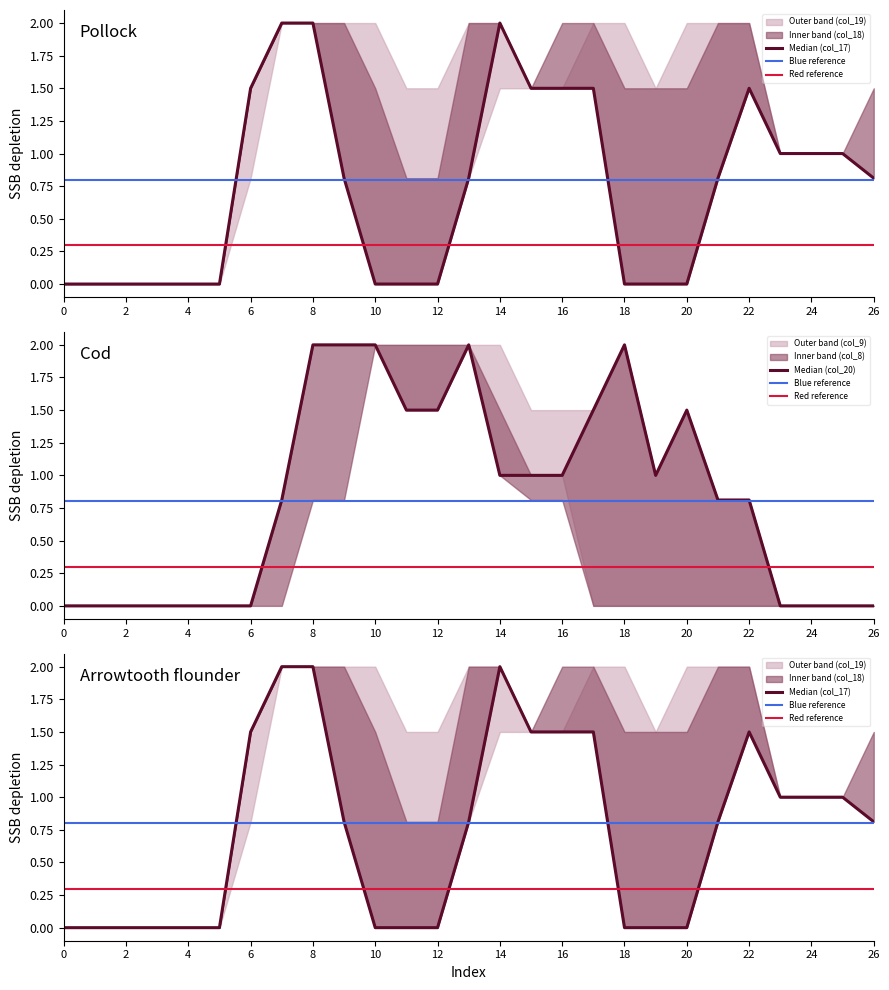

After their last crossing, which series has the higher values: col_8 or col_18?

col_8